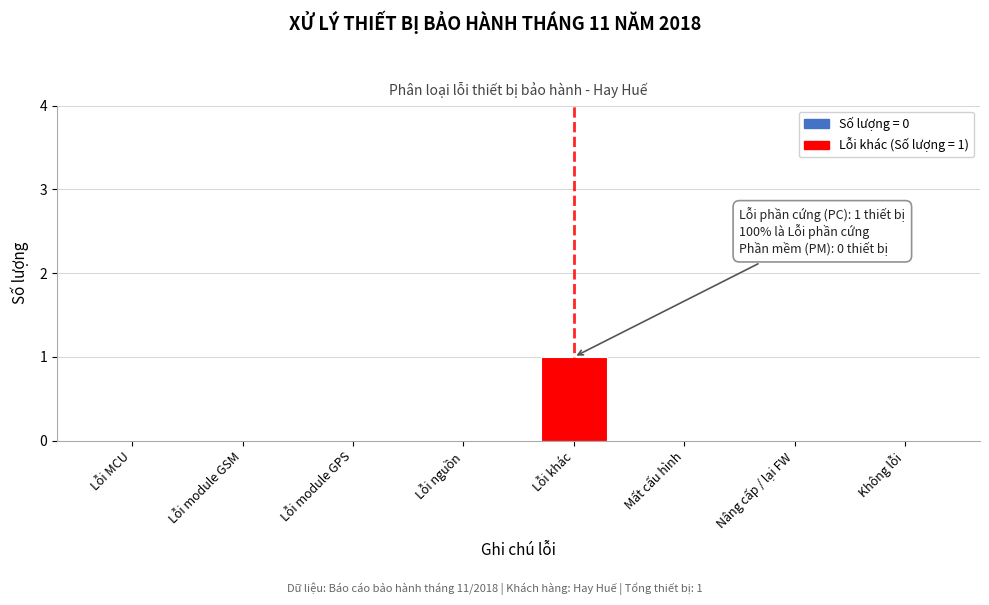

Reading left to right, what are all the values shown in this chart?

Lỗi MCU=0	Lỗi module GSM=0	Lỗi module GPS=0	Lỗi nguồn=0	Lỗi khác=1	Mất cấu hình=0	Nâng cấp / lại FW=0	Không lỗi=0